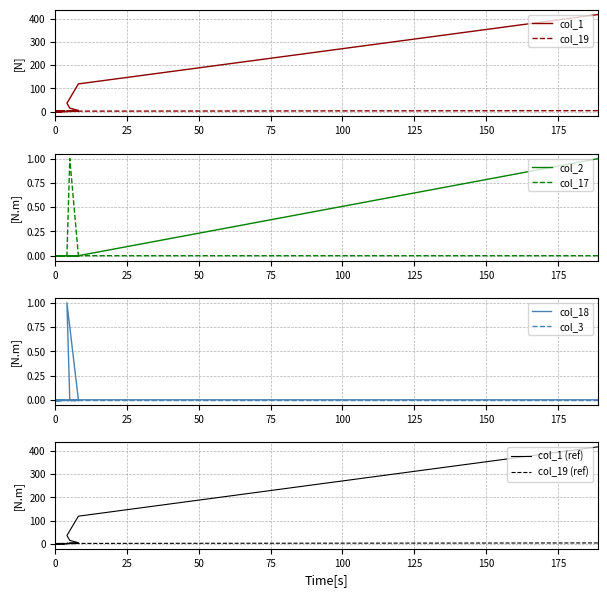

At how many categories does at least one series exceed 168?

1